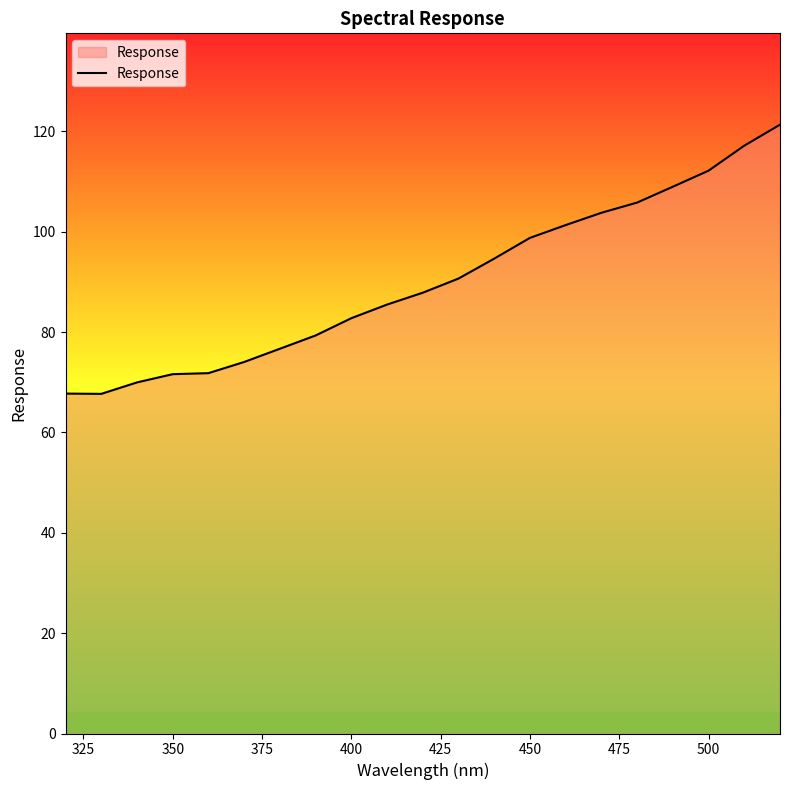

What is the smallest value displayed?

67.7